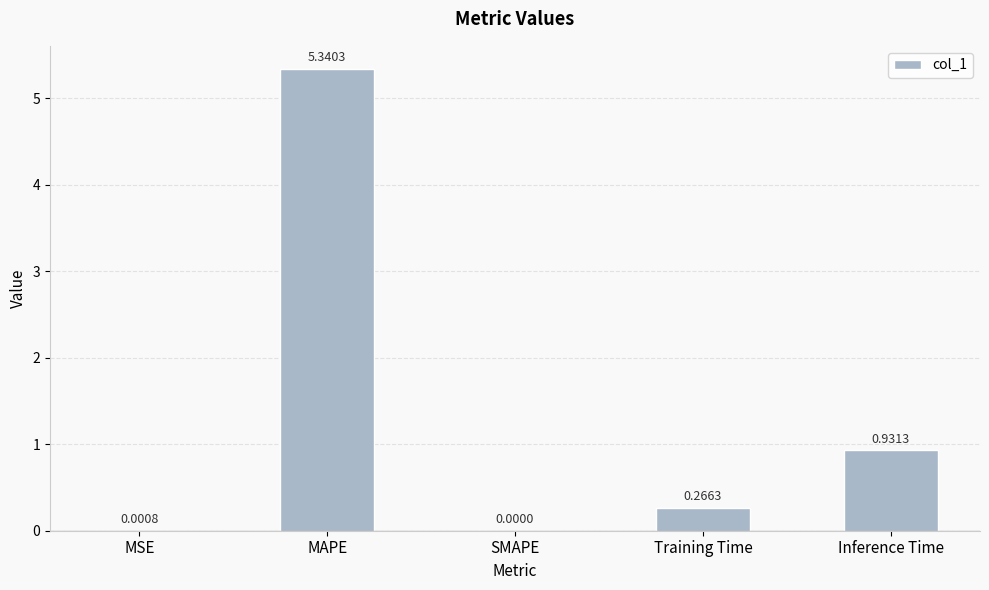

How many positive values are there?

4